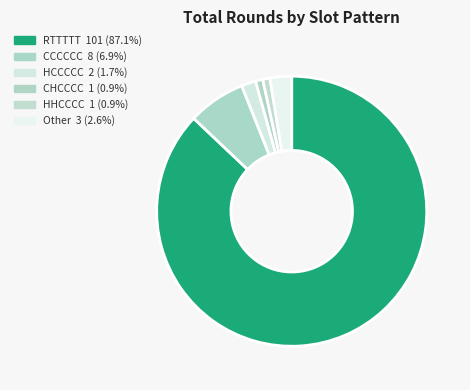

Is it true that Other is 1% of the pie?

False